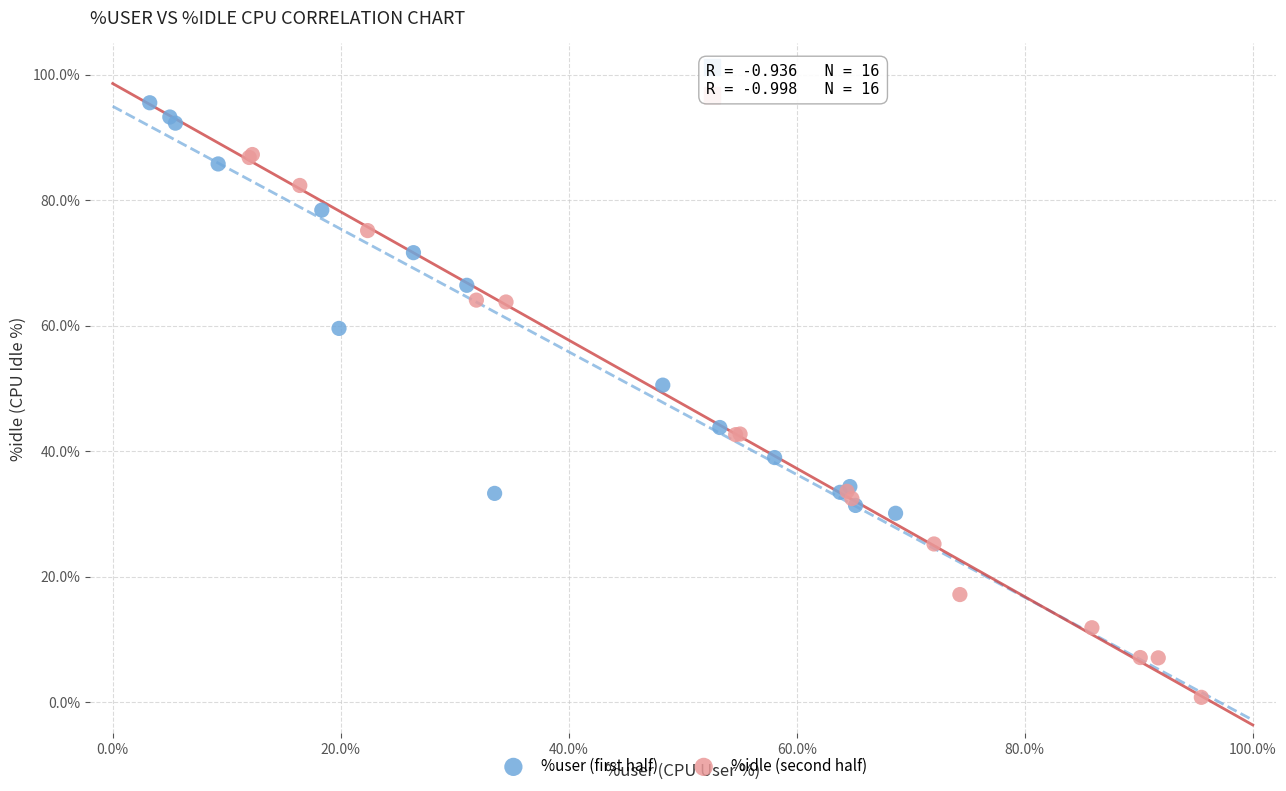

Which series reaches the minimum Y coordinate?

%idle (second half)